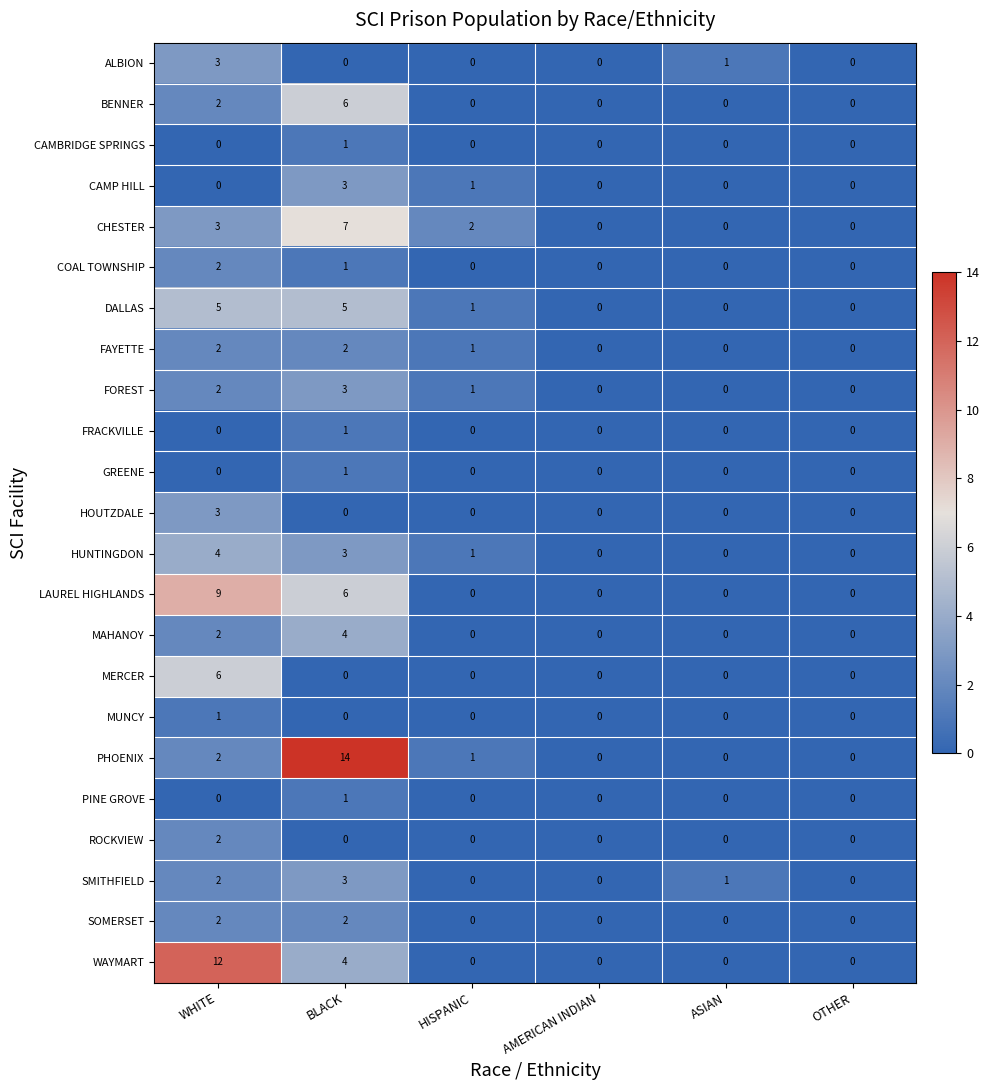

What is the maximum value shown in the chart?

14